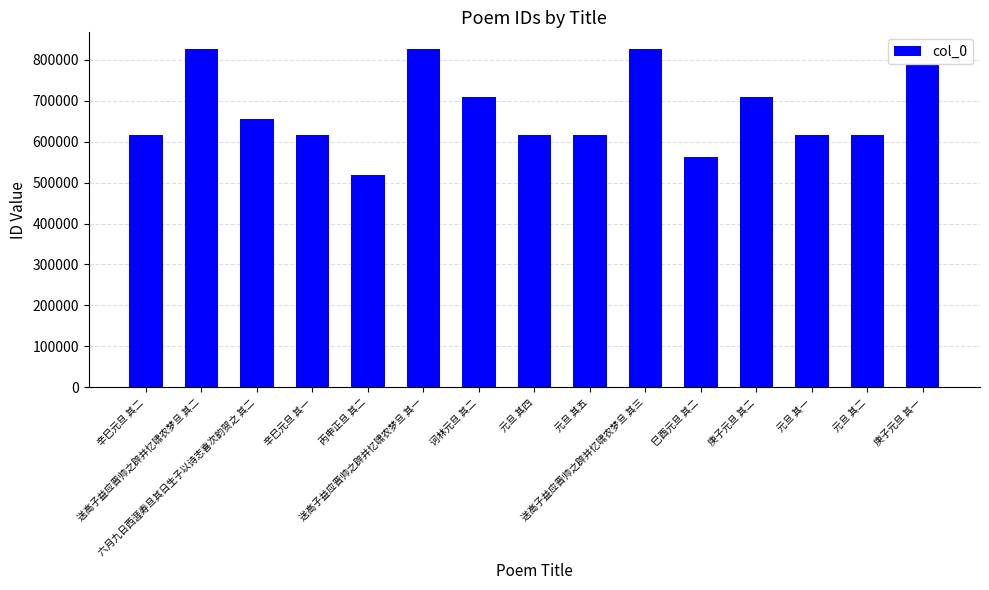

What is the sum of all values?

10109776